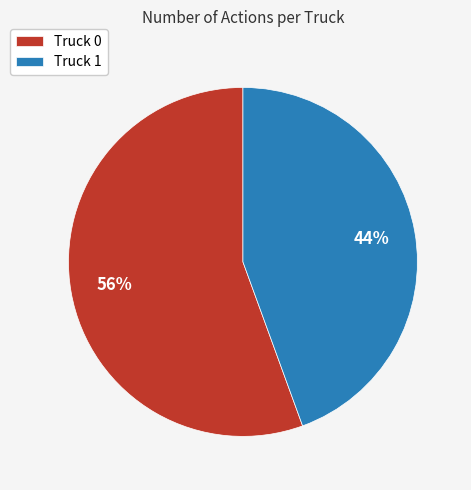

Is the sum of Truck 0 and Truck 1 greater than half?

Yes